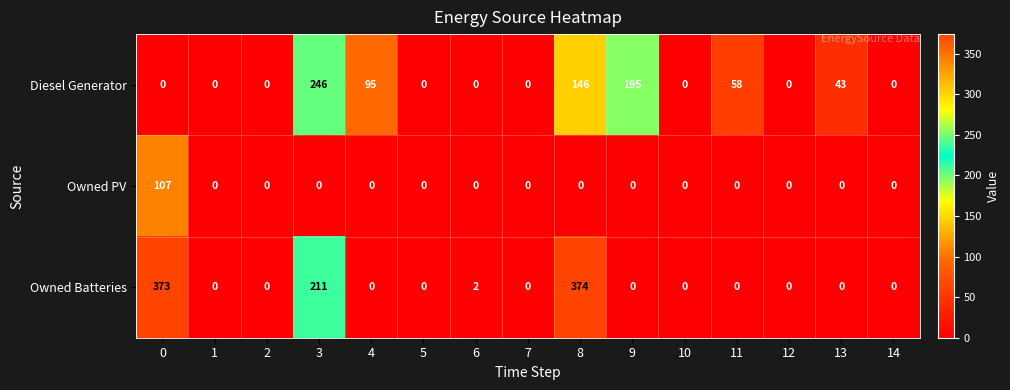

How many categories are shown in the chart?

15